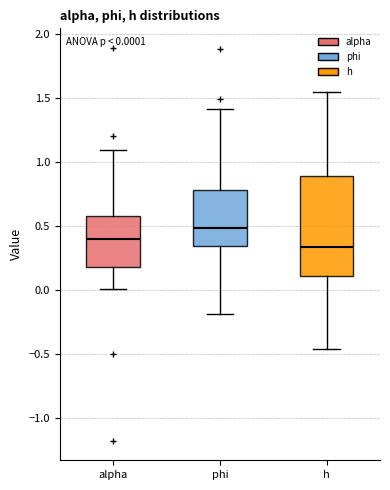

Which box is the tallest, from its lower edge to its upper edge?

h